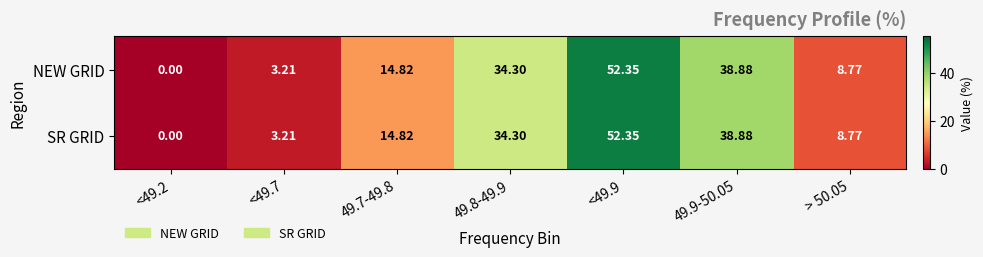

How many data points does each series have?

7